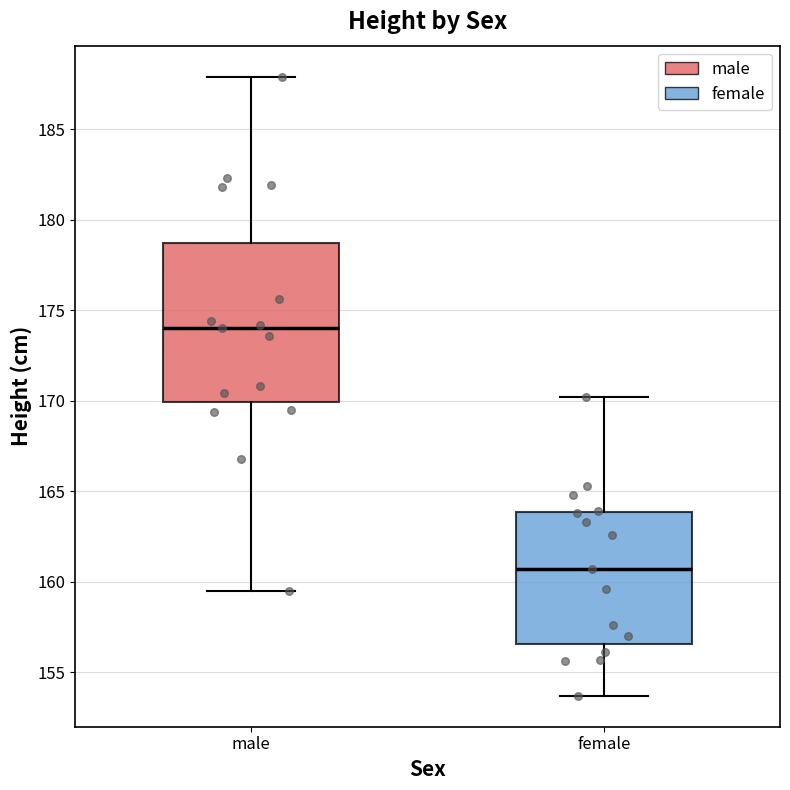

Reading left to right, read every box against the y-axis: the position of its median line, the range the box covers, and the ends of its whiskers. The values are not printed on the chart, so give them approximately, as read against the axis.

male: median 174.0, box 170.0 to 178.5, whiskers 159.5 to 188.0
female: median 160.5, box 156.5 to 164.0, whiskers 153.5 to 170.0